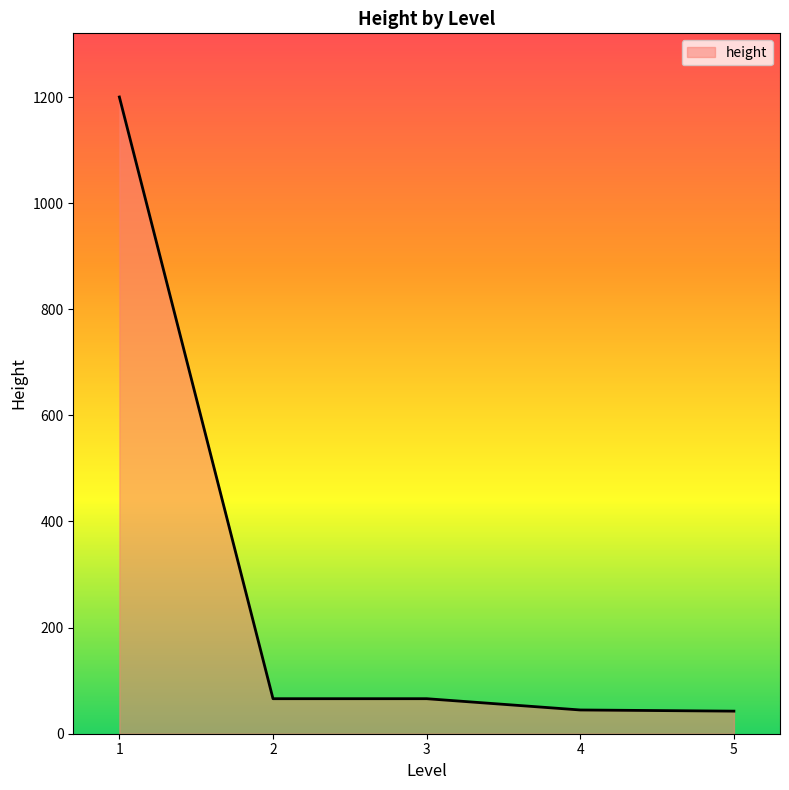

What is the sum of the values at 2 and 3?

132.0